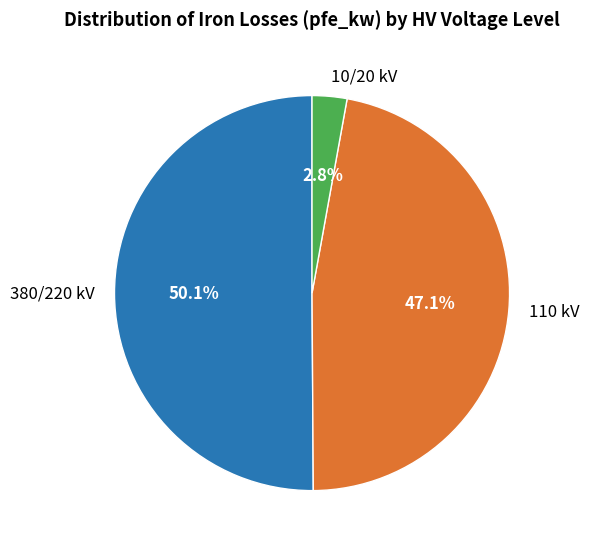

How much of the chart is everything except 10/20 kV?

97.2%